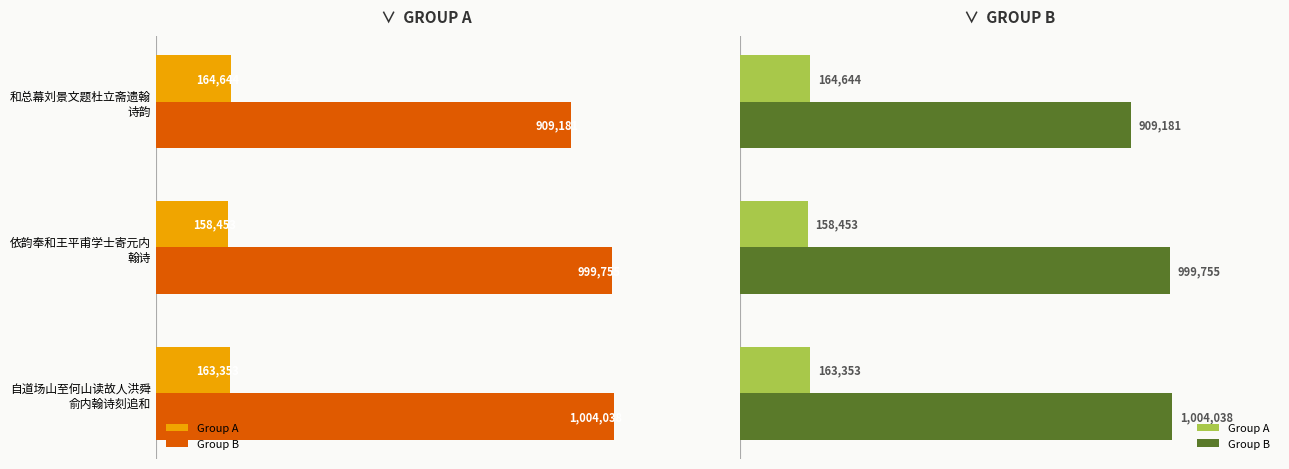

Rank the series by their maximum value, from highest to lowest.

Group B, Group A